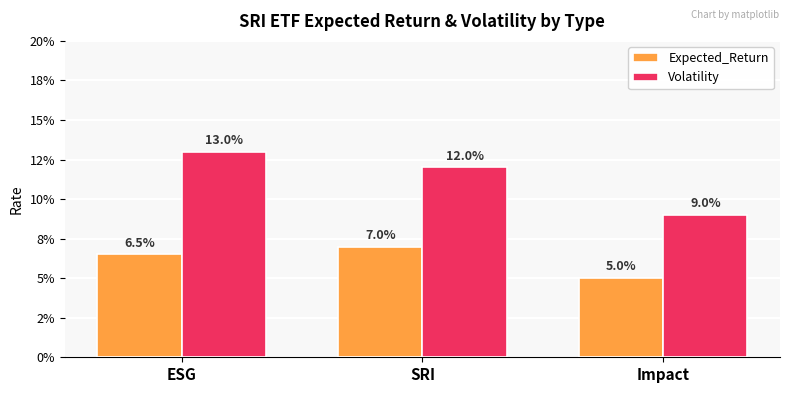

Where is Volatility nearest to the value 0?

Impact